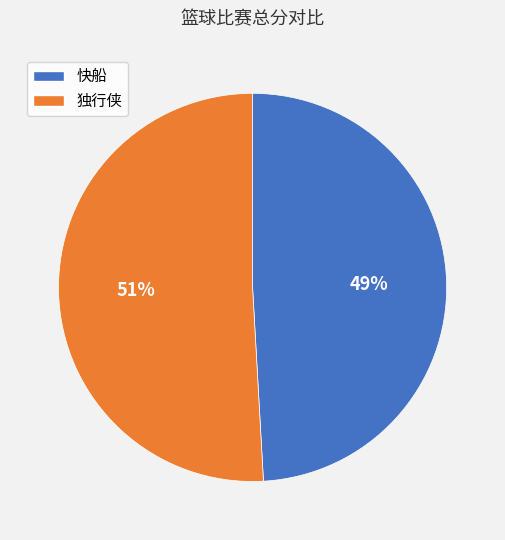

To the nearest percent, what is the average slice percentage?

50%